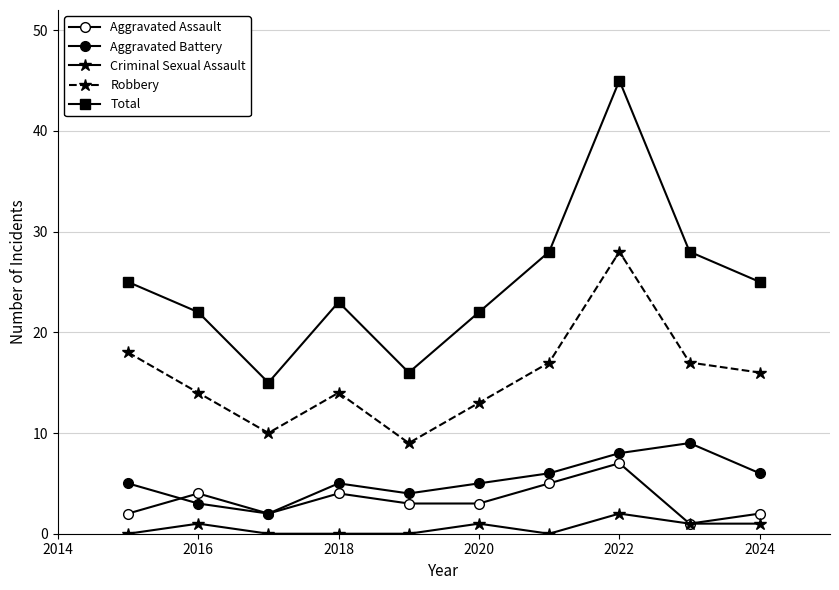

Which category has the highest value in the Criminal Sexual Assault series?

2022